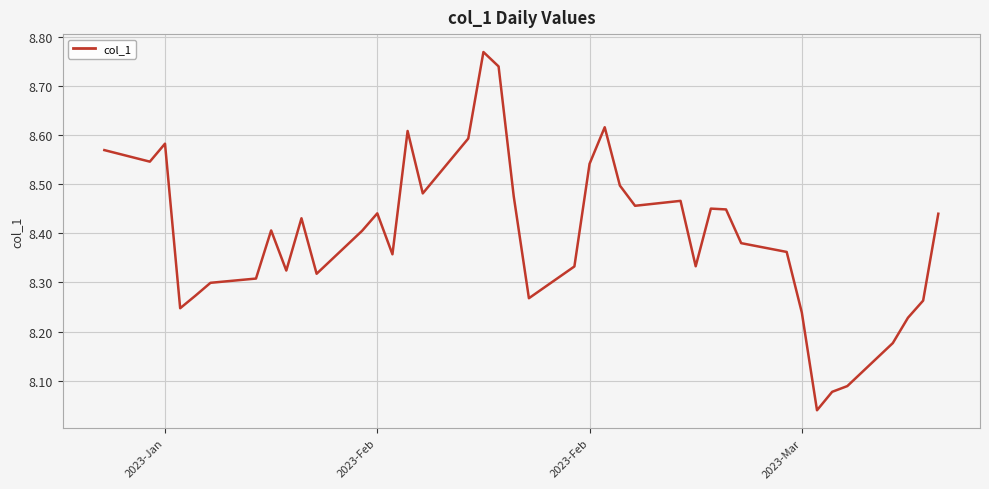

What is the difference between the maximum and minimum values?

0.7